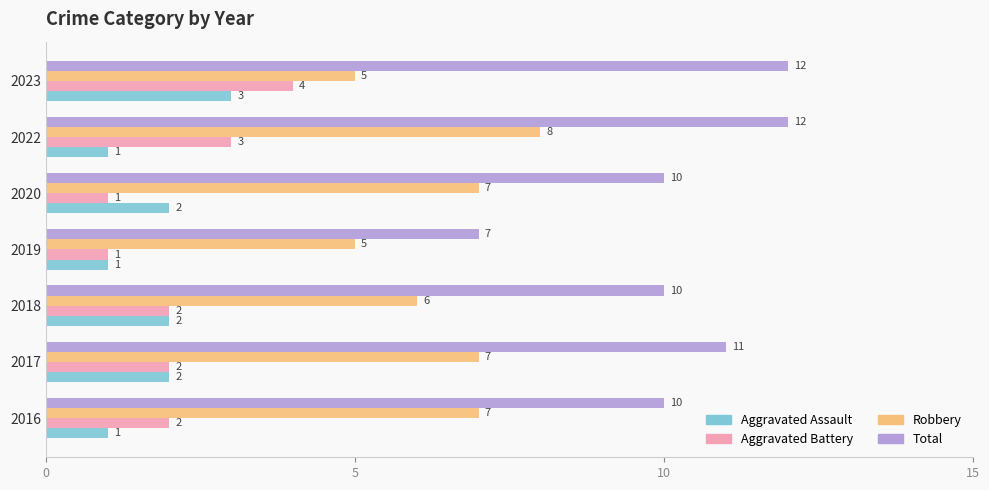

Is it true that Aggravated Assault equals 2 at 2023?

False